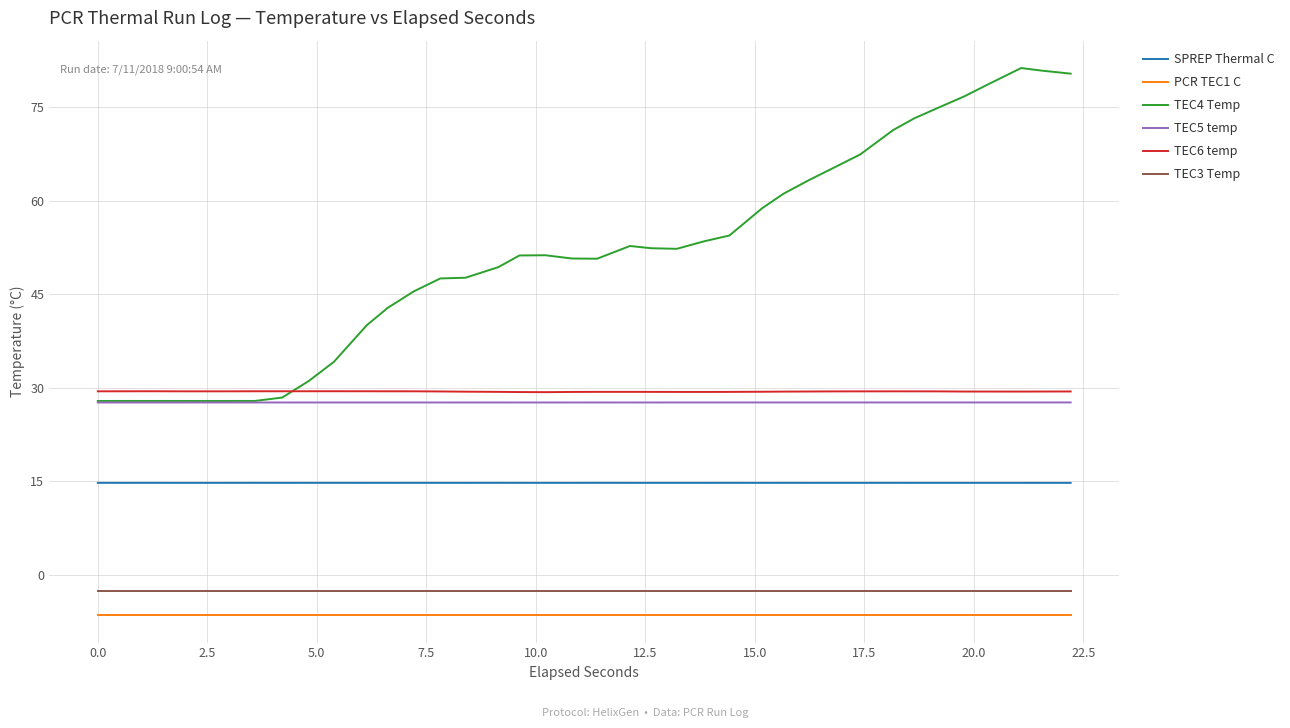

True or false: TEC4 Temp and PCR TEC1 C intersect in this chart.

False